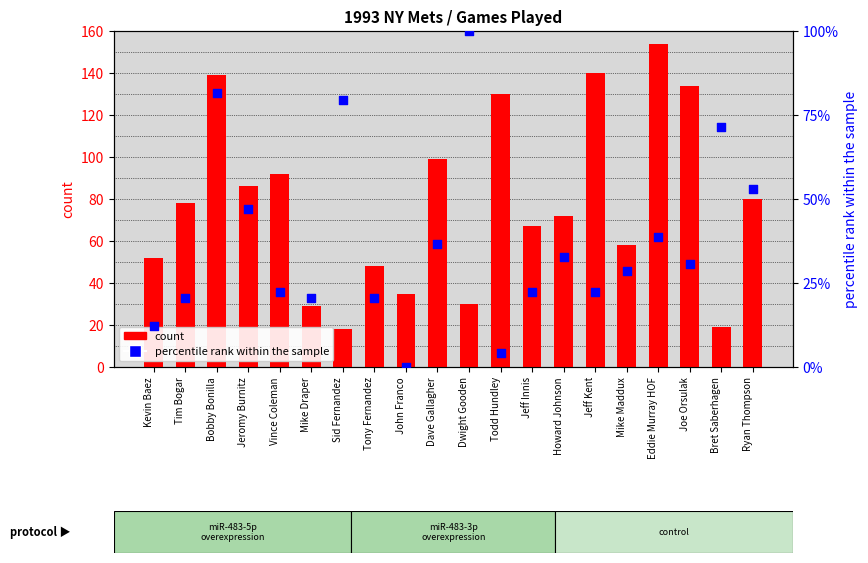

Which series reaches the minimum Y coordinate?

percentile rank within the sample